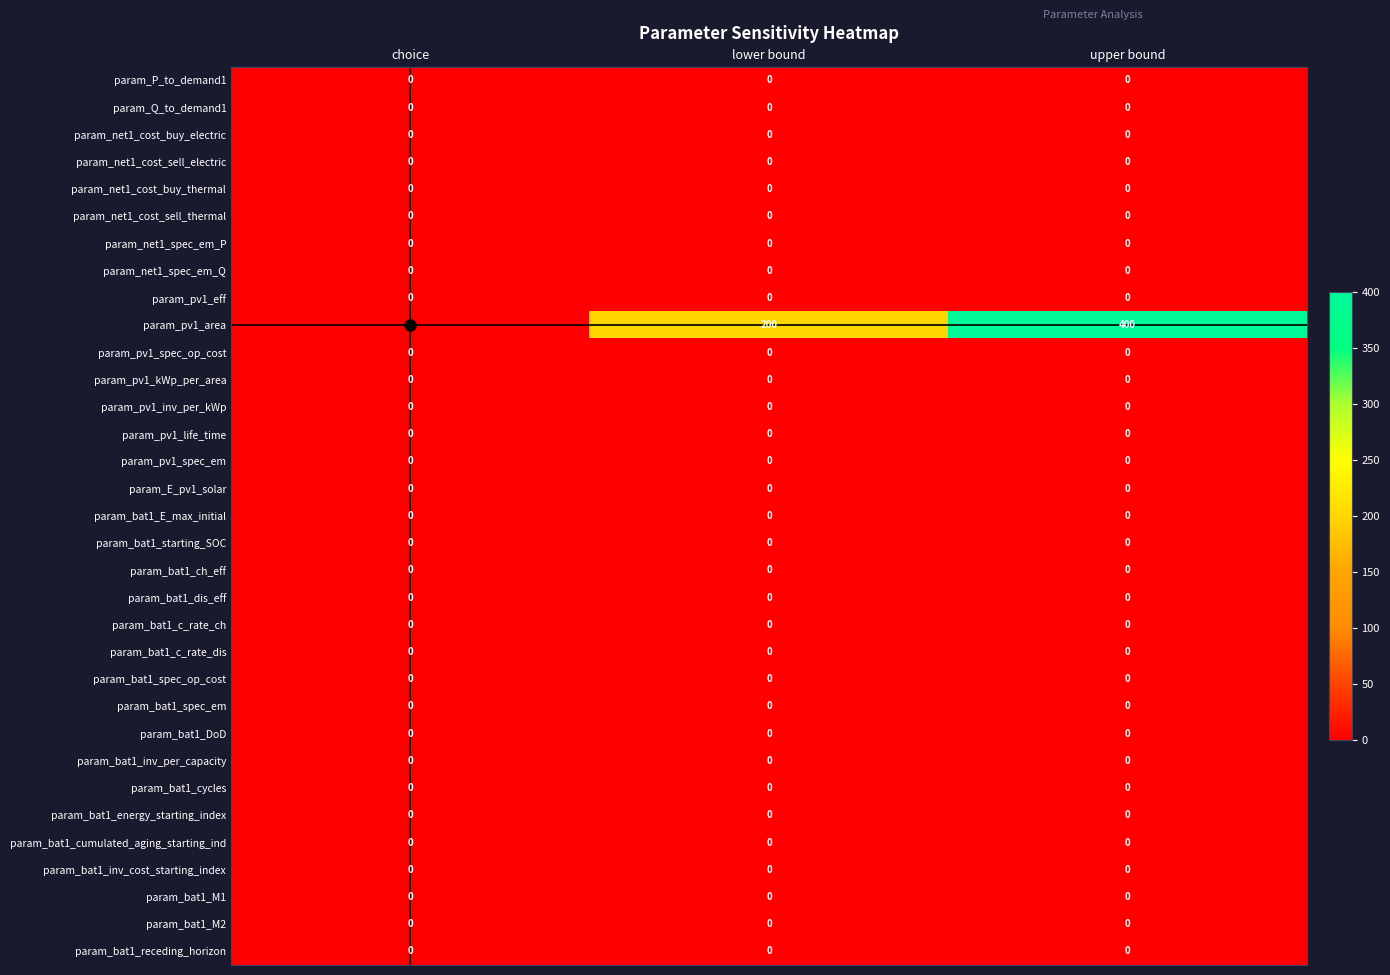

What is the total value across all series at lower bound?

200